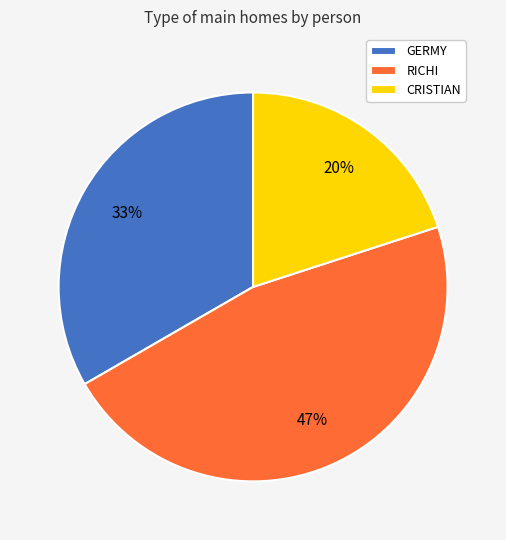

Combined, do CRISTIAN and GERMY account for over 50%?

Yes